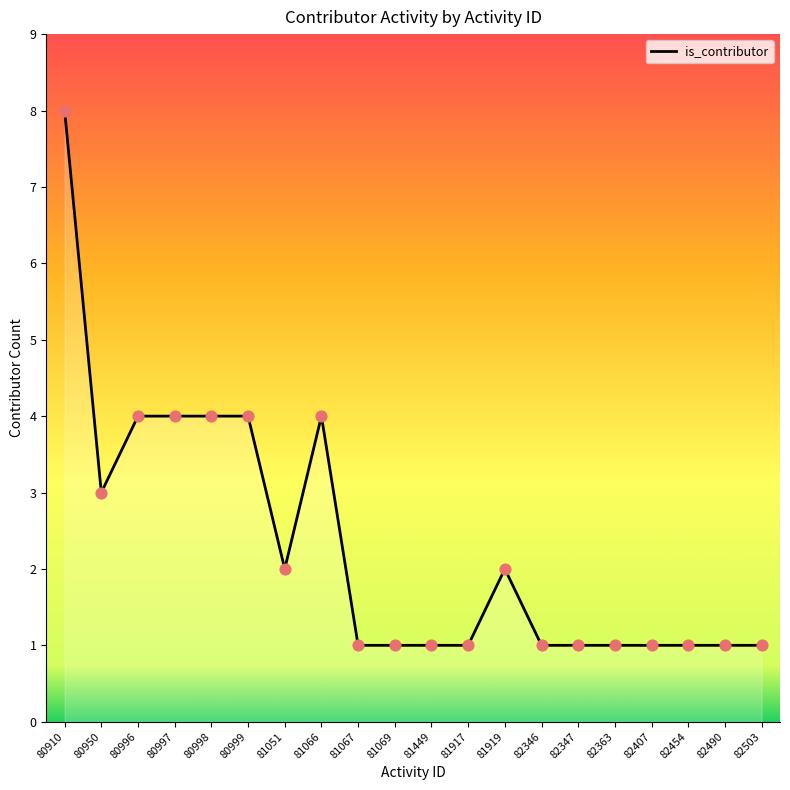

Between 81449 and 80997, which is larger?

80997